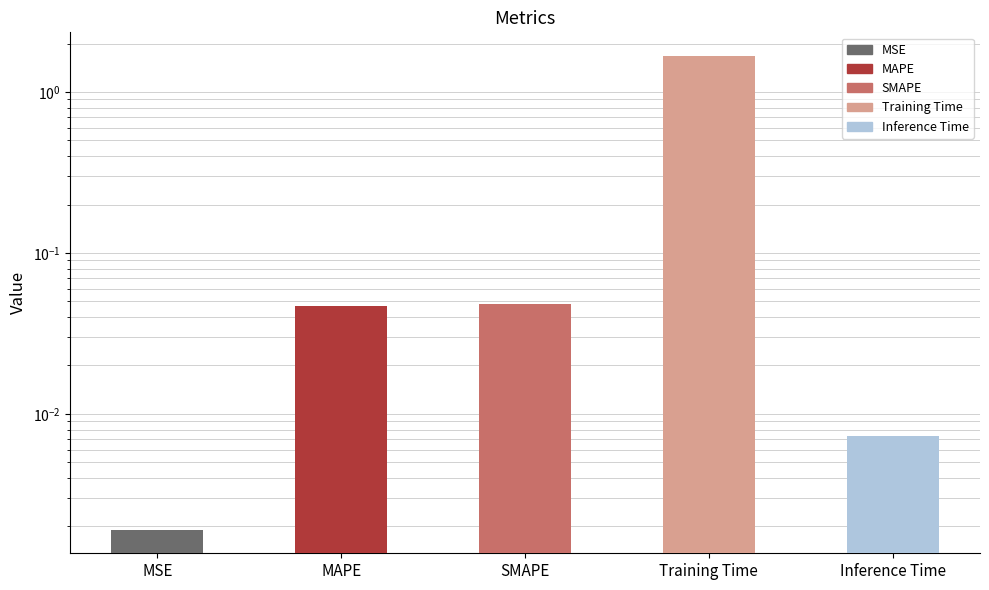

The value at Training Time is 1.7. True or false?

True